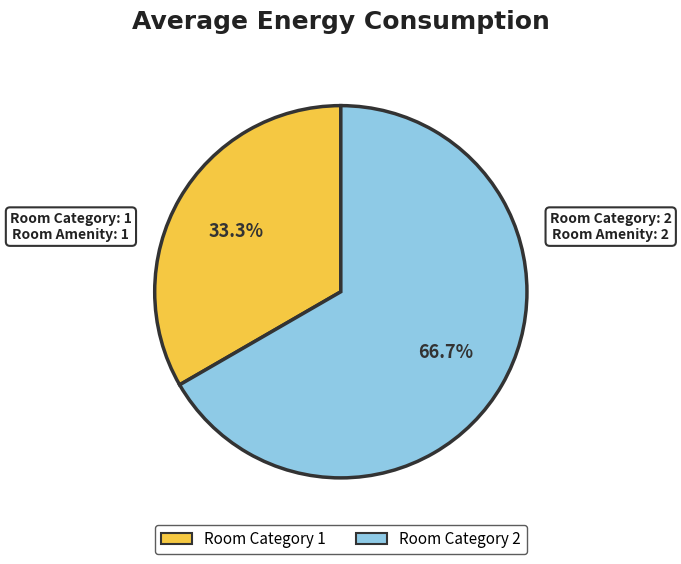

Is there a majority slice in this chart?

Yes